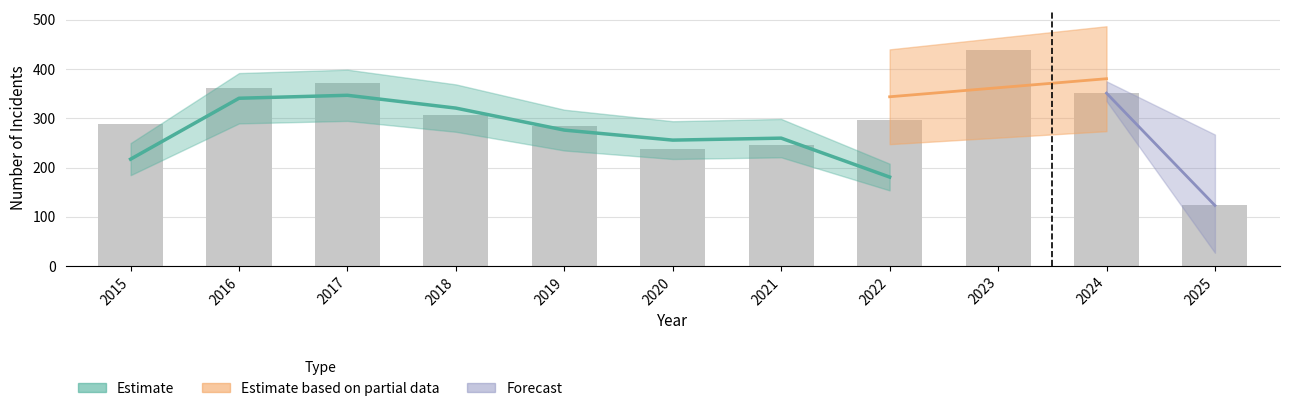

Which label corresponds to the smallest value in the chart?

2025